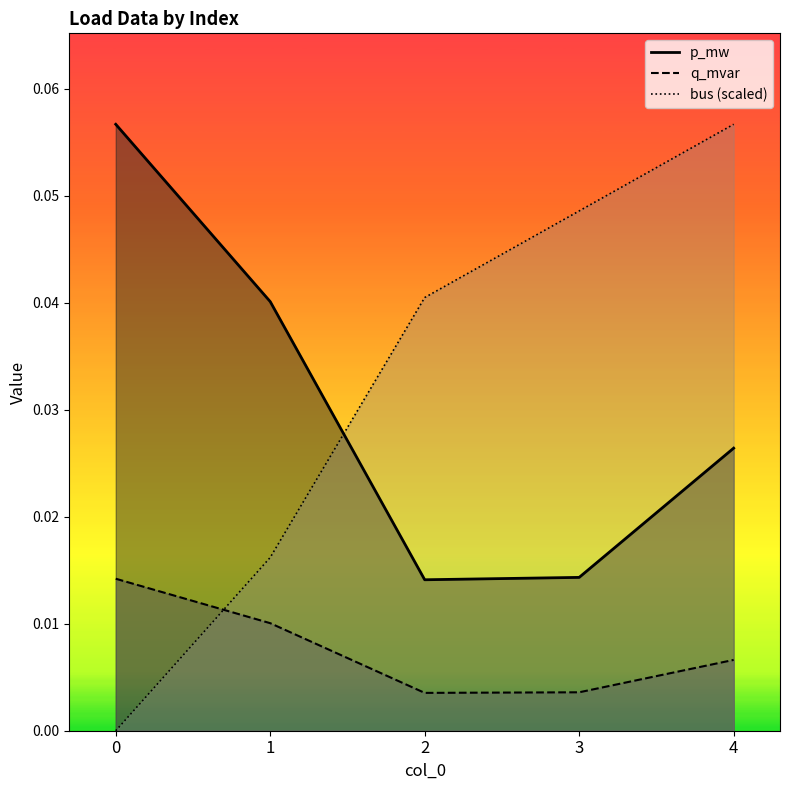

Between which two adjacent categories do p_mw and bus first intersect?

1 and 2